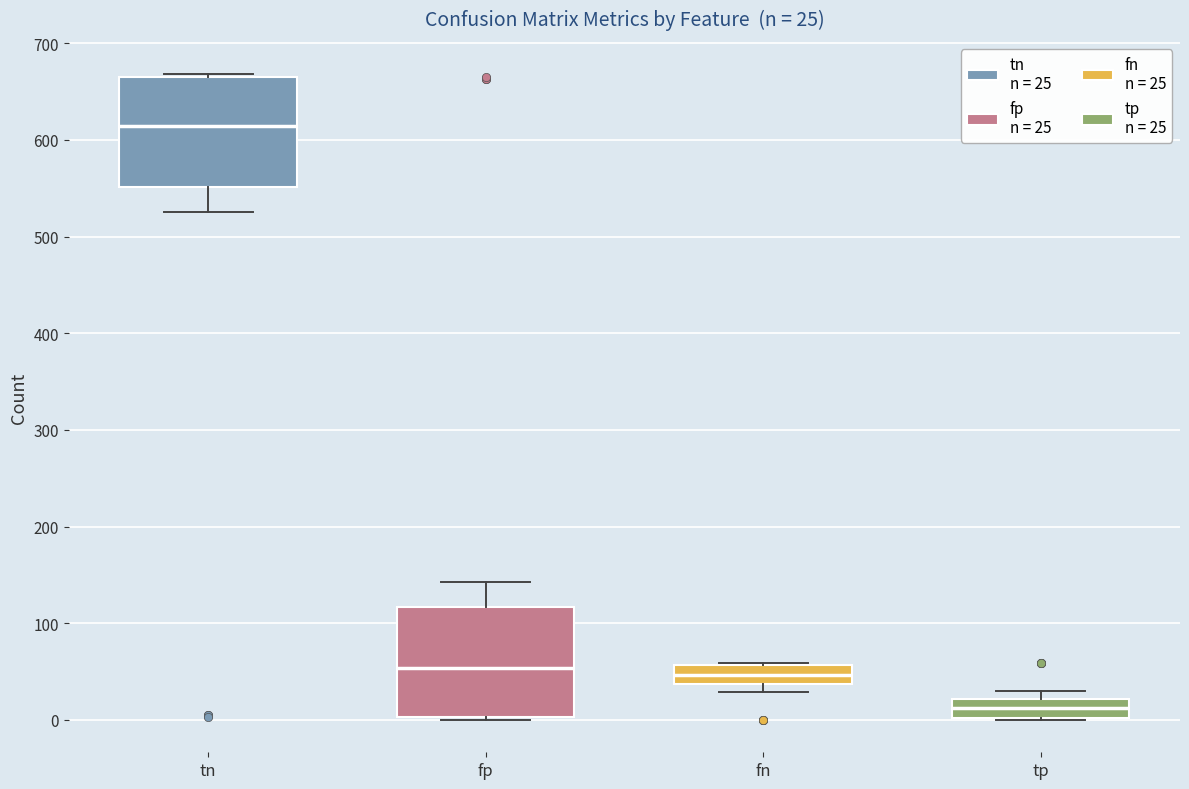

Which box's median line is the lowest?

tp